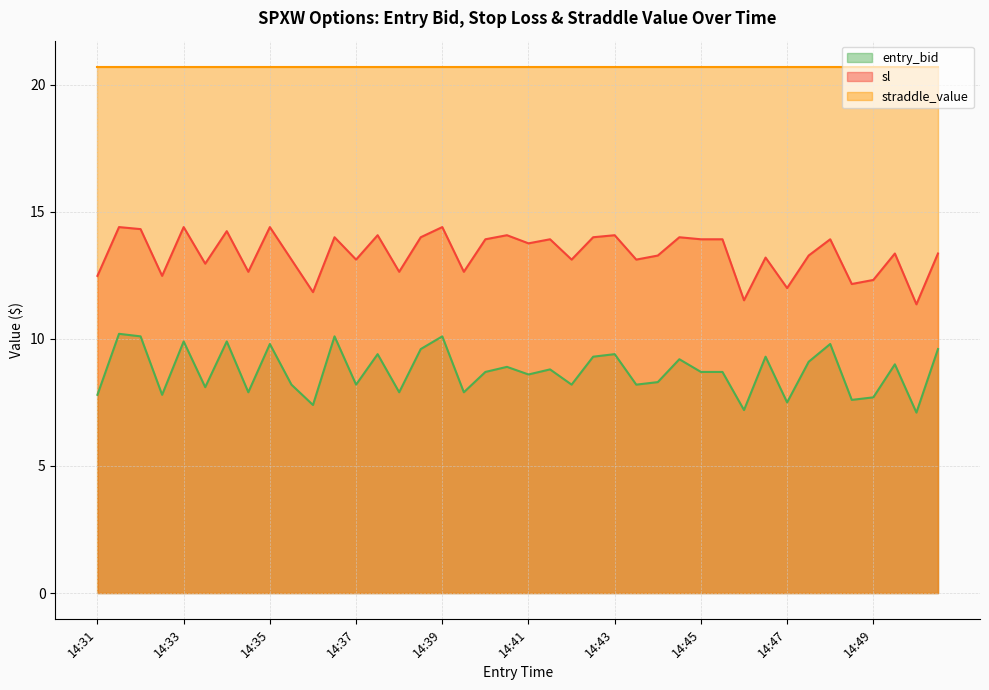

Is it true that entry_bid equals 7.5 at 14:47?

True